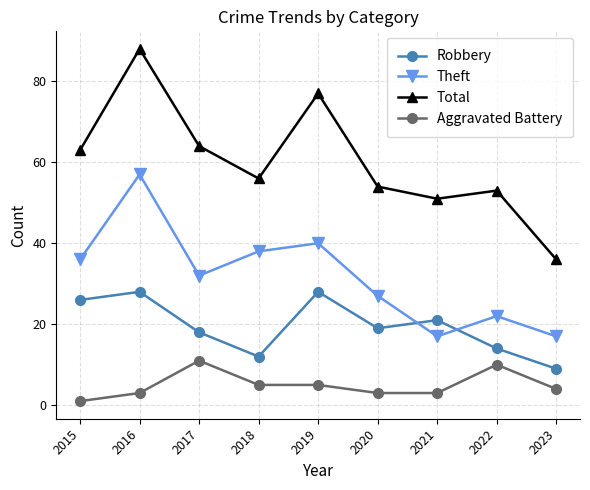

At which category does Robbery reach its first local peak?

2016